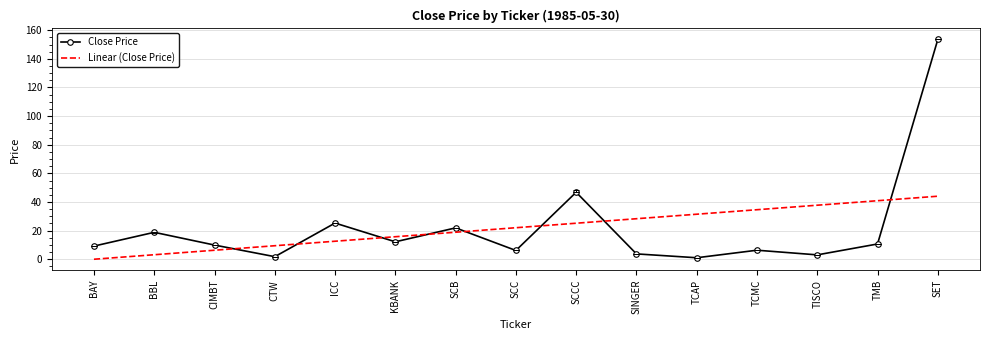

What is the sum of all Close Price values?

330.6